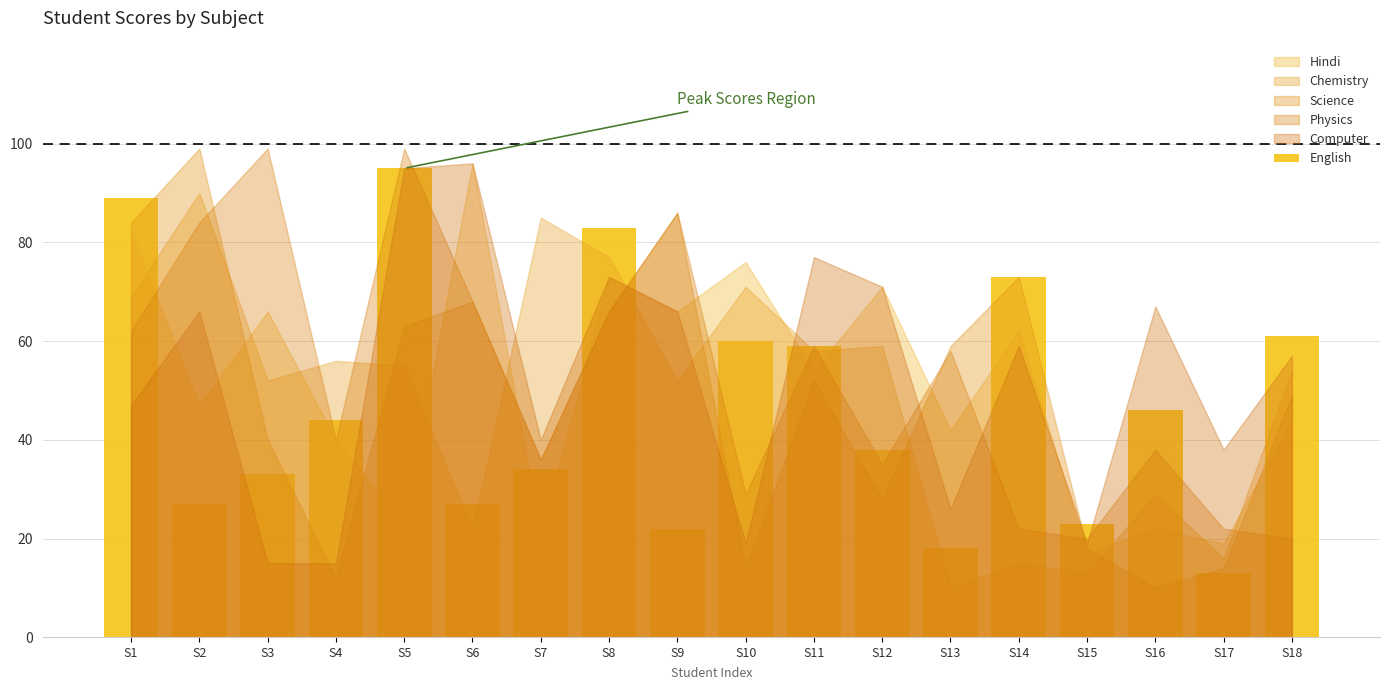

What is the average value of the Hindi series?

51